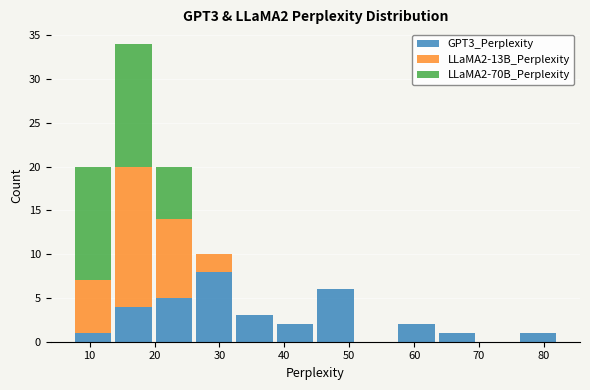

Reading left to right, transcribe this chart: for each stacked bar, give the range it covers on the x-axis and its total height. Neither the bar edges nor the heights are printed on the chart, so give them approximately, as read against the axes.

7 to 14: 20
14 to 20: 34
20 to 26: 20
26 to 32: 10
32 to 39: 3
39 to 45: 2
45 to 51: 6
51 to 57: 0
57 to 63: 2
63 to 70: 1
70 to 76: 0
76 to 82: 1